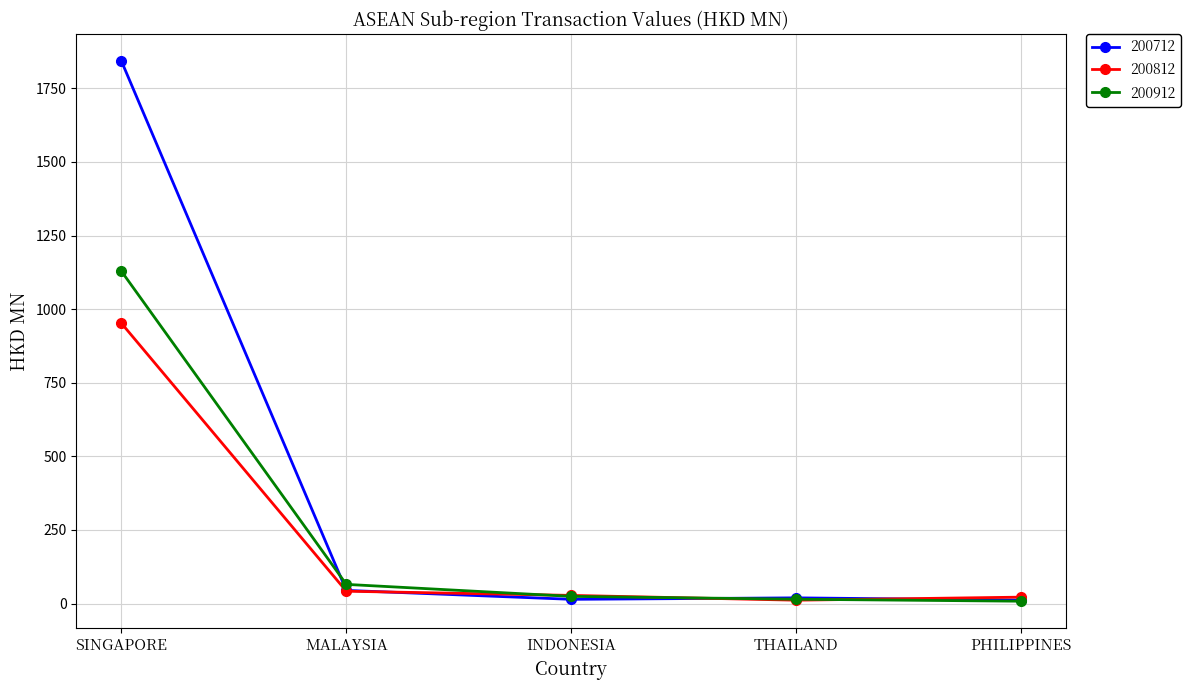

Which series has the largest total across all categories?

200712